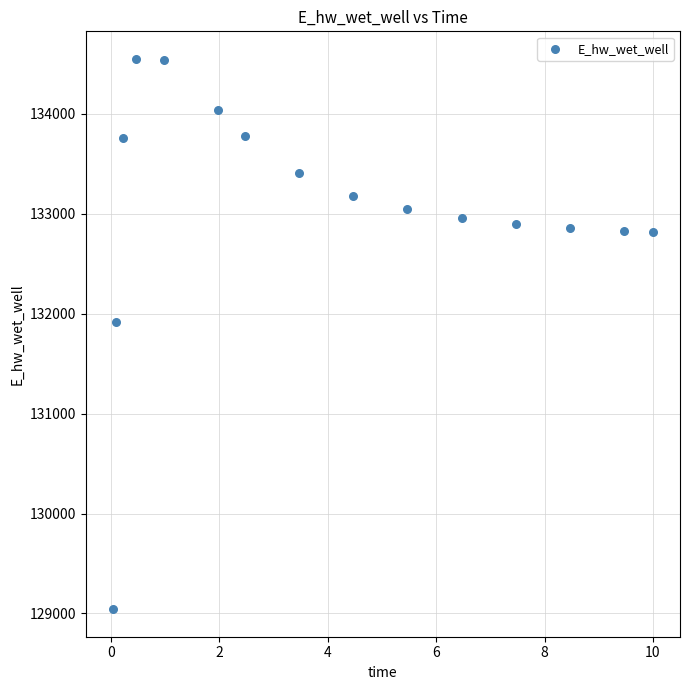

What Y value in the scatter plot is closest to 131796?

131916.6